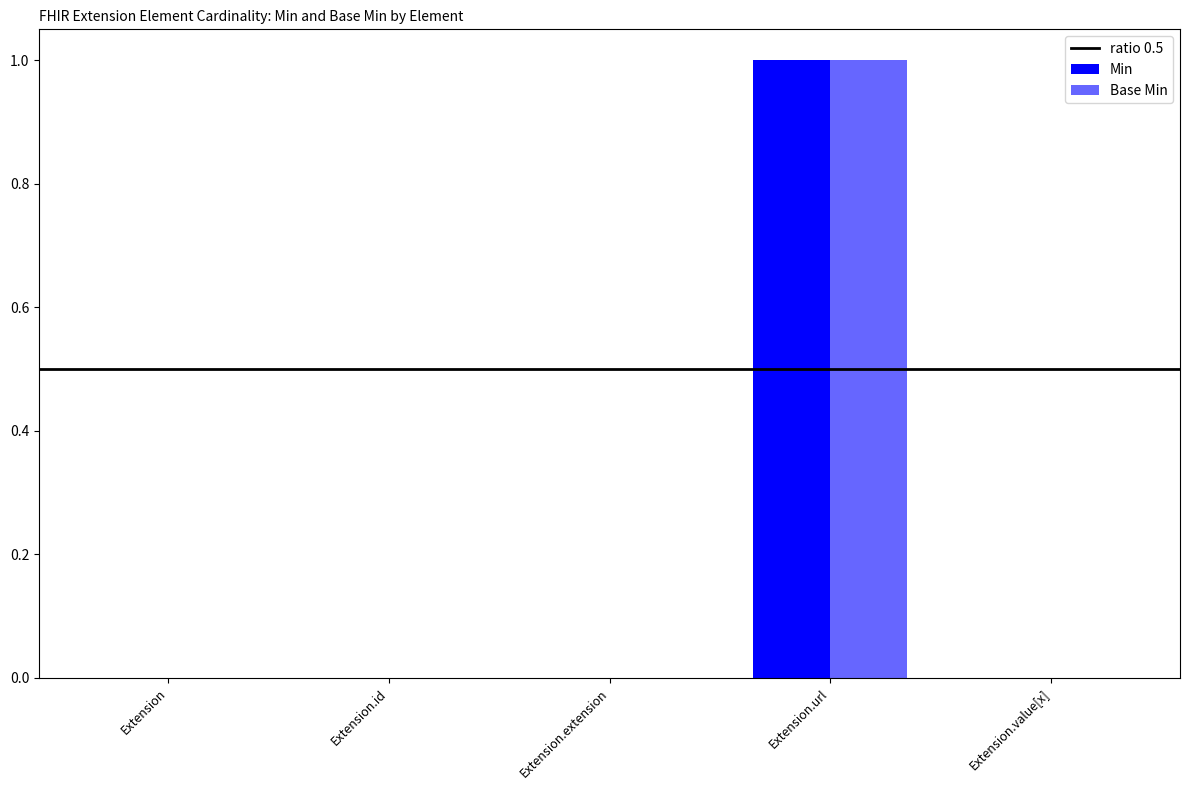

At which label does Base Min reach its minimum?

Extension